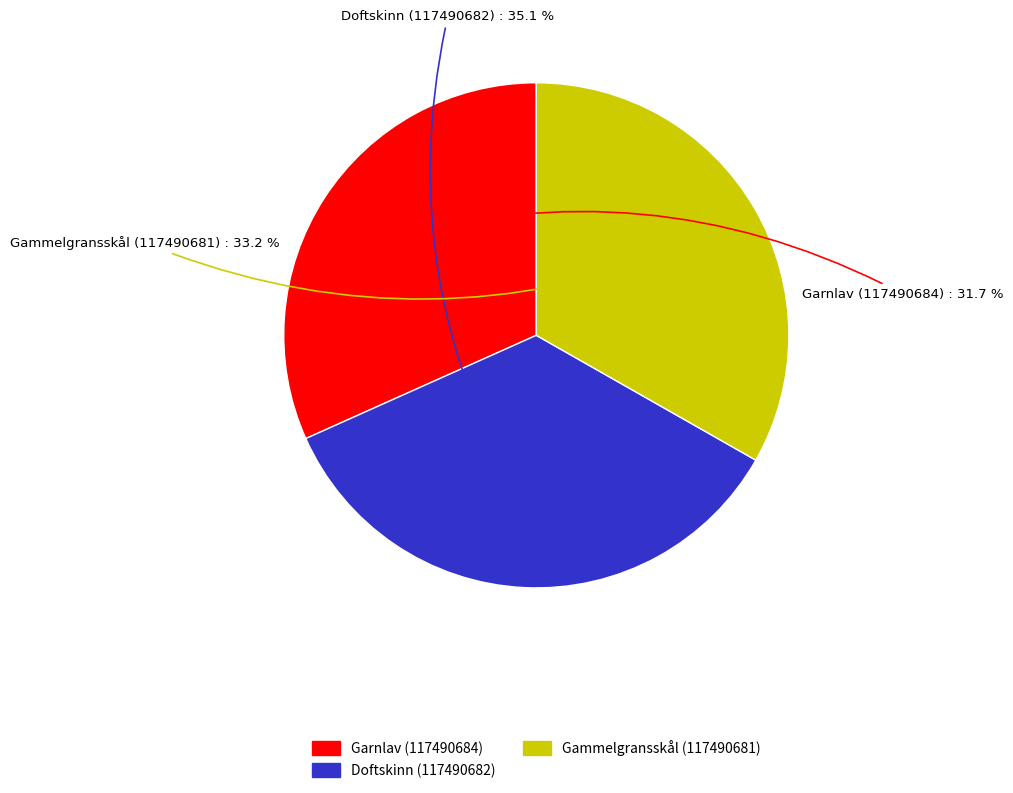

Combined, what portion of the pie is Garnlav (117490684) and Gammelgransskål (117490681)?

64.9%